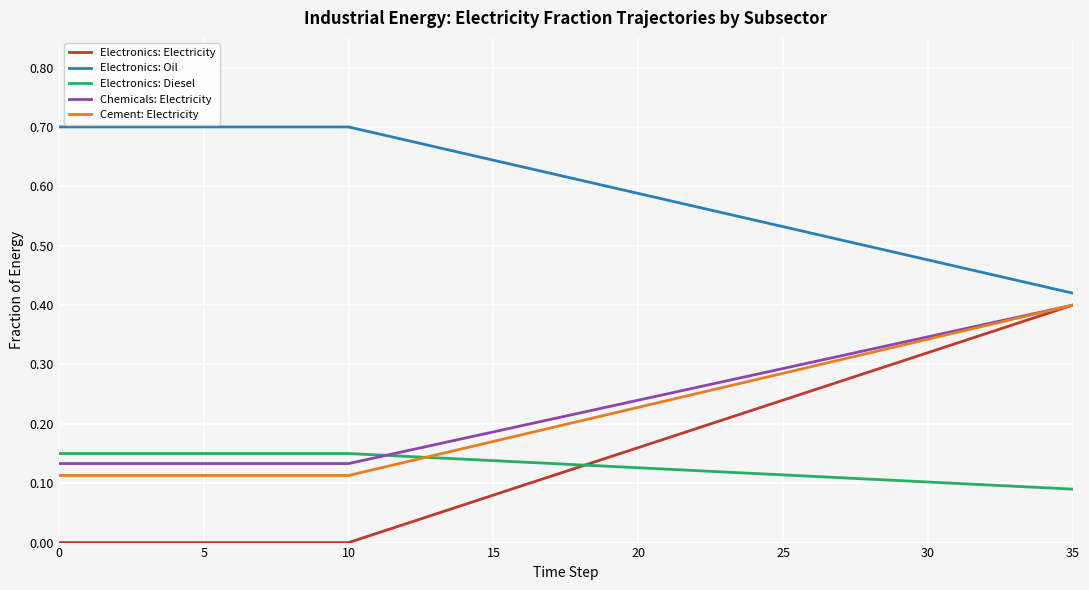

Which series has the largest total across all categories?

Electronics: Oil